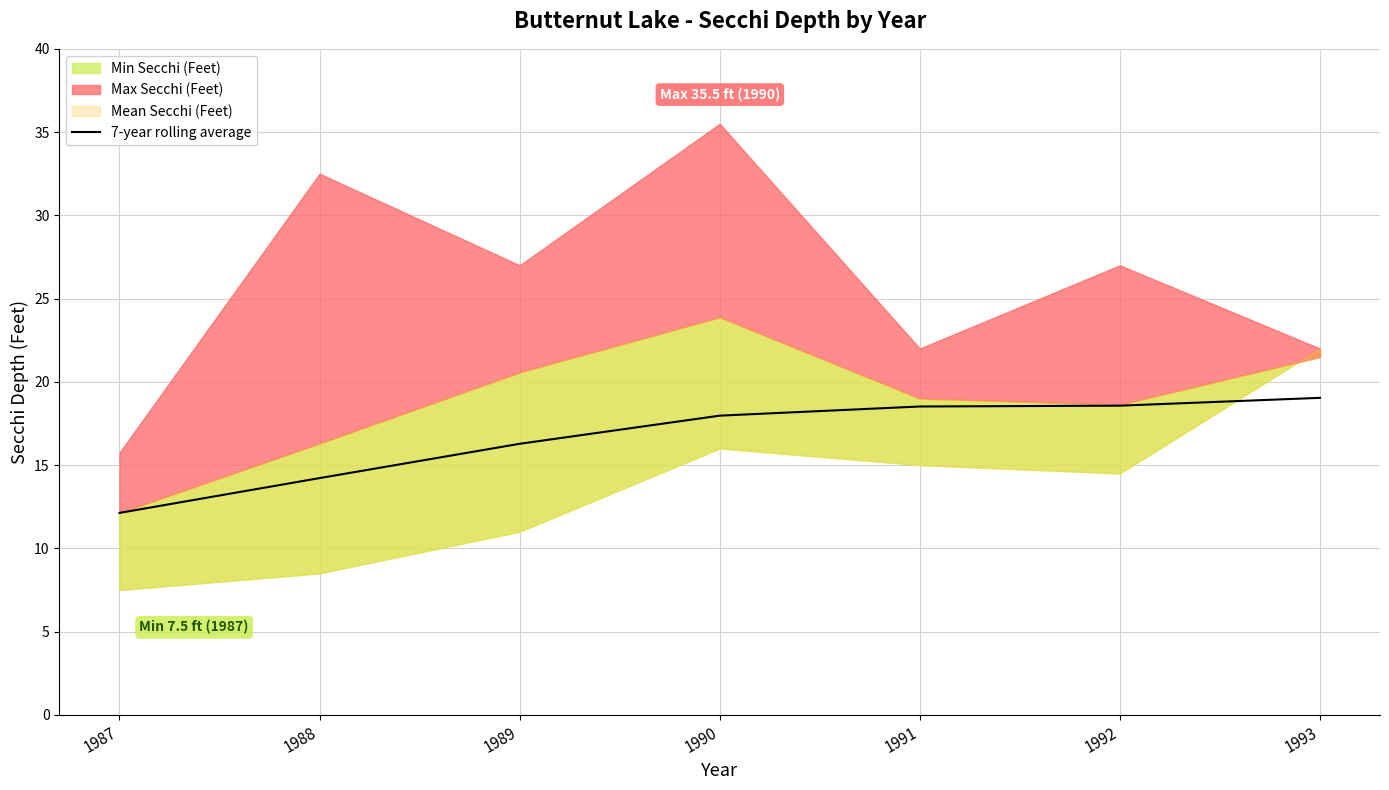

At which label does 7-year rolling average first exceed 17?

1990